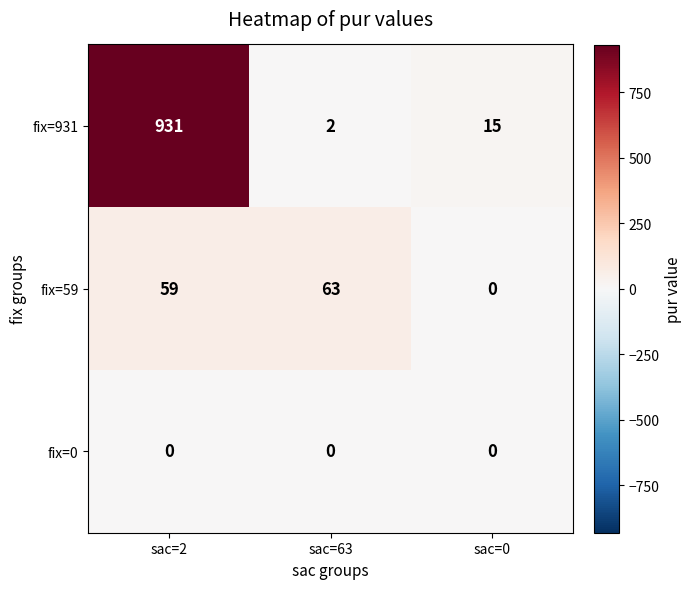

What is the greatest value displayed?

931